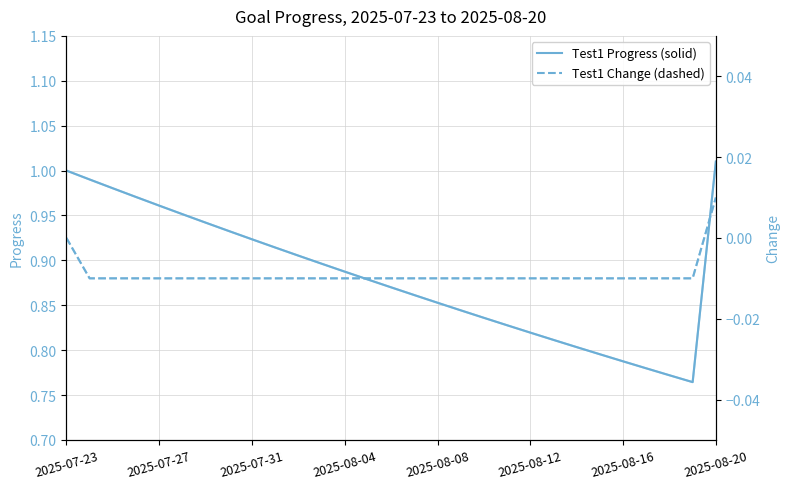

Reading left to right, extract all data points from this chart.

Test1 Progress: 1.0	1.0	1.0	1.0	1.0	1.0	0.9	0.9	0.9	0.9	0.9	0.9	0.9	0.9	0.9	0.9	0.9	0.8	0.8	0.8	0.8	0.8	0.8	0.8	0.8	0.8	0.8	0.8	1.0
sedrftgyhuioygtfrd Progress: 1.0	1.0	1.0	1.0	1.0	1.0	0.9	0.9	0.9	0.9	0.9	0.9	0.9	0.9	0.9	0.9	0.9	0.8	0.8	0.8	0.8	0.8	0.8	0.8	0.8	0.8	0.8	0.8	1.0
Test1 Change: 0.0	-0.0	-0.0	-0.0	-0.0	-0.0	-0.0	-0.0	-0.0	-0.0	-0.0	-0.0	-0.0	-0.0	-0.0	-0.0	-0.0	-0.0	-0.0	-0.0	-0.0	-0.0	-0.0	-0.0	-0.0	-0.0	-0.0	-0.0	0.0
sedrftgyhuioygtfrd Change: 0.0	-0.0	-0.0	-0.0	-0.0	-0.0	-0.0	-0.0	-0.0	-0.0	-0.0	-0.0	-0.0	-0.0	-0.0	-0.0	-0.0	-0.0	-0.0	-0.0	-0.0	-0.0	-0.0	-0.0	-0.0	-0.0	-0.0	-0.0	0.0